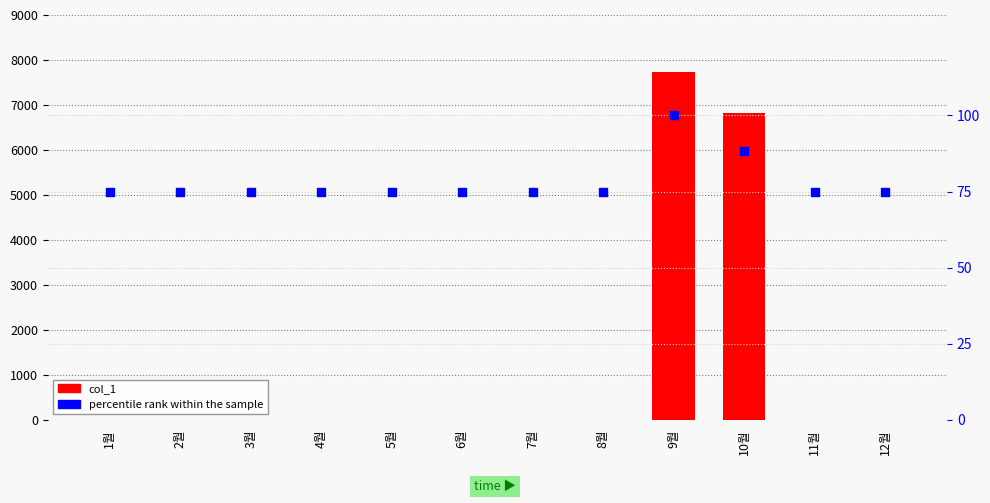

Is the value of col_1 at 1월 greater than the value of percentile rank within the sample at 12월?

No